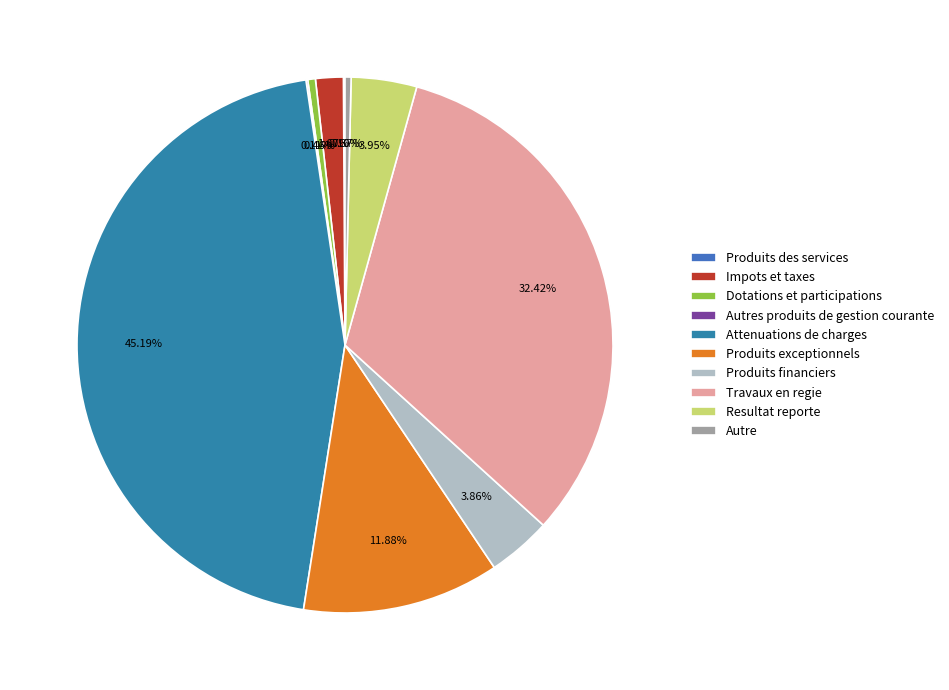

How many slices are in this pie chart?

10